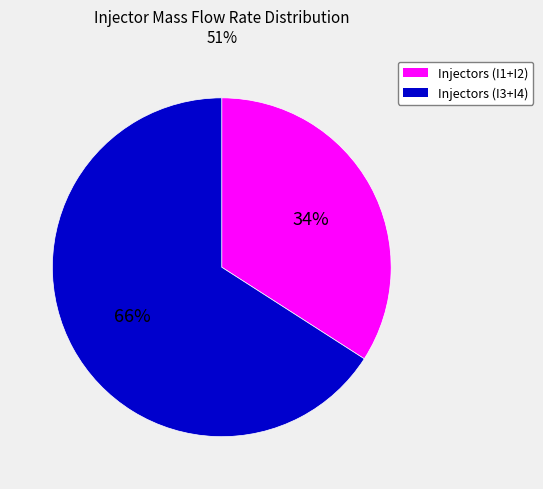

To the nearest percent, what is the difference between the largest and smallest slice percentages?

32%